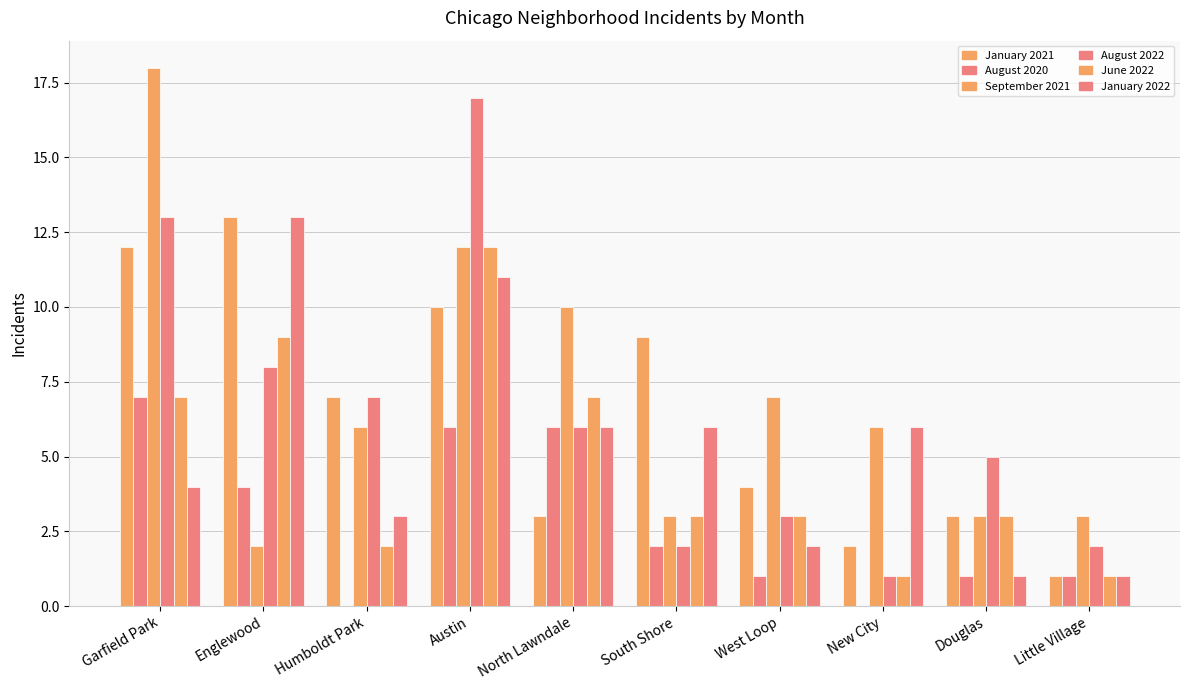

The value of August 2022 at New City is 1. True or false?

True